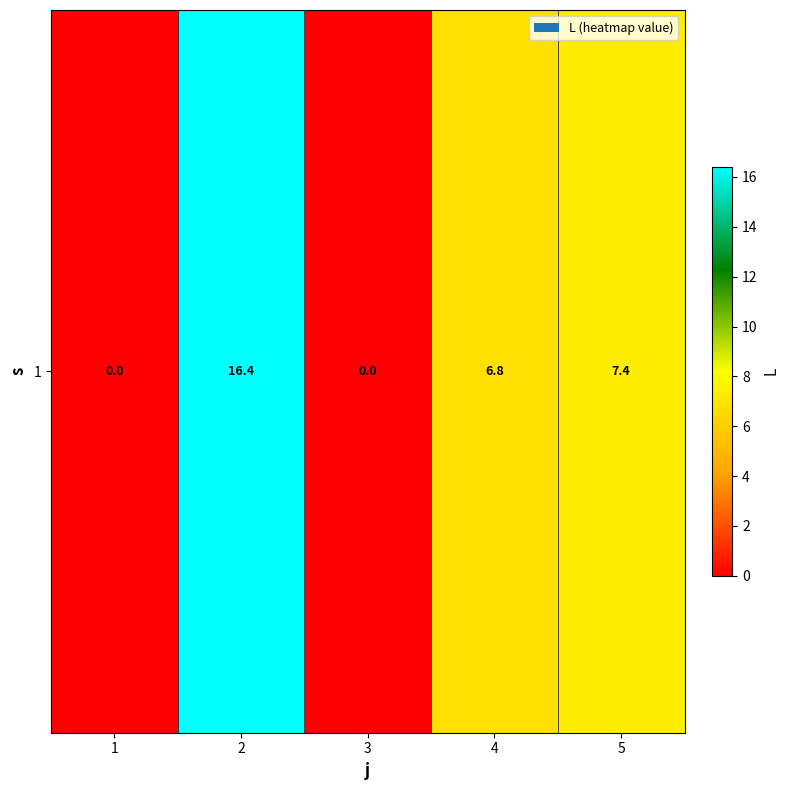

Approximately how many times larger is the value at 4 compared to 5?

0.9